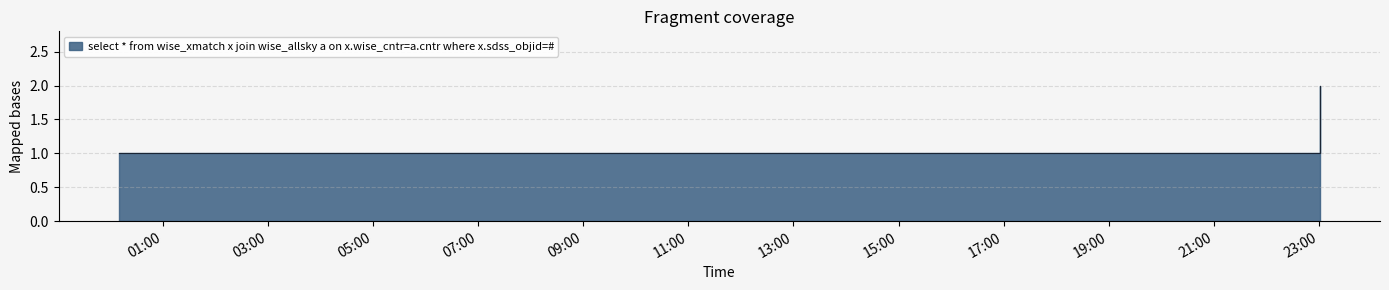

What is the label of the 7th point from the left?

2019-07-24 23:01:00